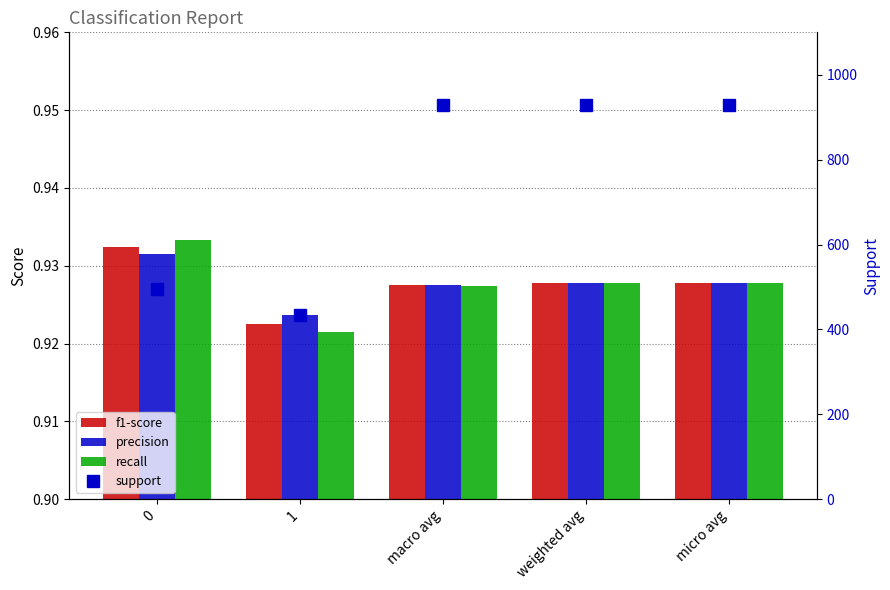

How many groups of bars are there?

5